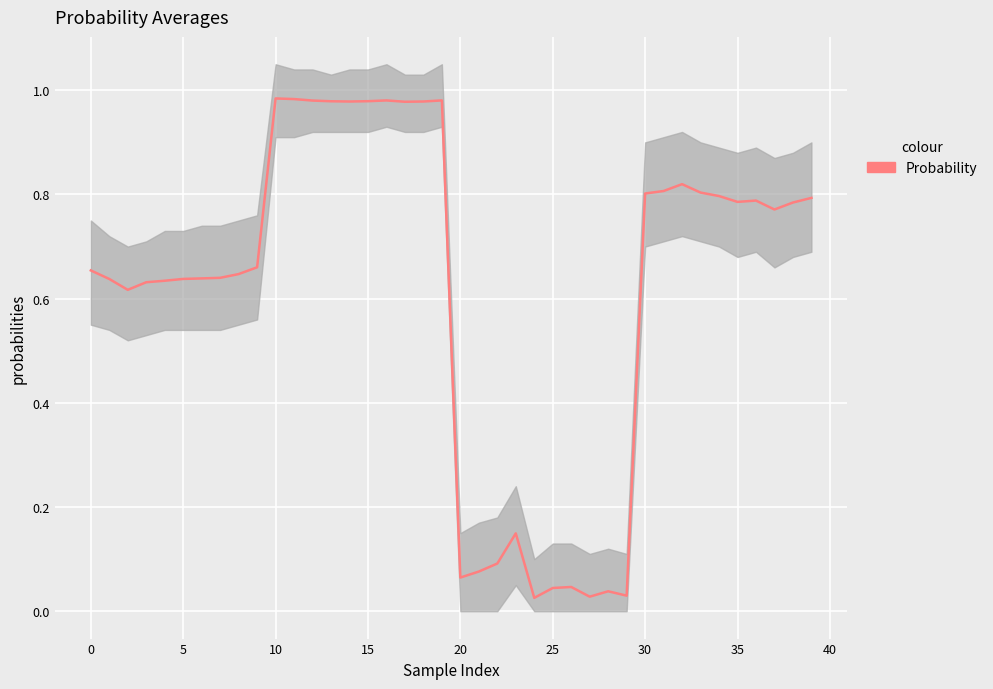

What is the value of the 34th point from the left?

0.8